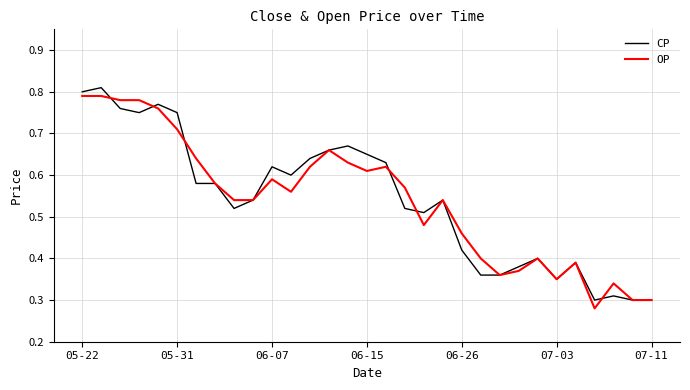

Reading right to left, list all the values displayed in this chart.

CP: 0.3	0.3	0.3	0.3	0.4	0.3	0.4	0.4	0.4	0.4	0.4	0.5	0.5	0.5	0.6	0.7	0.7	0.7	0.6	0.6	0.6	0.5	0.5	0.6	0.6	0.8	0.8	0.8	0.8	0.8	0.8
OP: 0.3	0.3	0.3	0.3	0.4	0.3	0.4	0.4	0.4	0.4	0.5	0.5	0.5	0.6	0.6	0.6	0.6	0.7	0.6	0.6	0.6	0.5	0.5	0.6	0.6	0.7	0.8	0.8	0.8	0.8	0.8